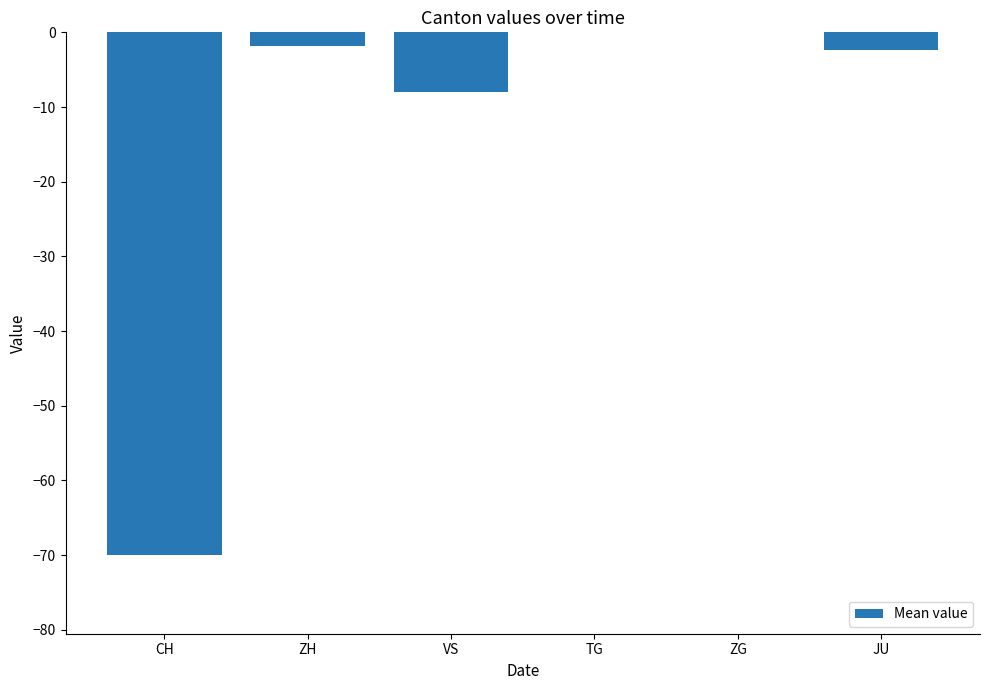

What is the difference between the second highest and second lowest values?

8.4